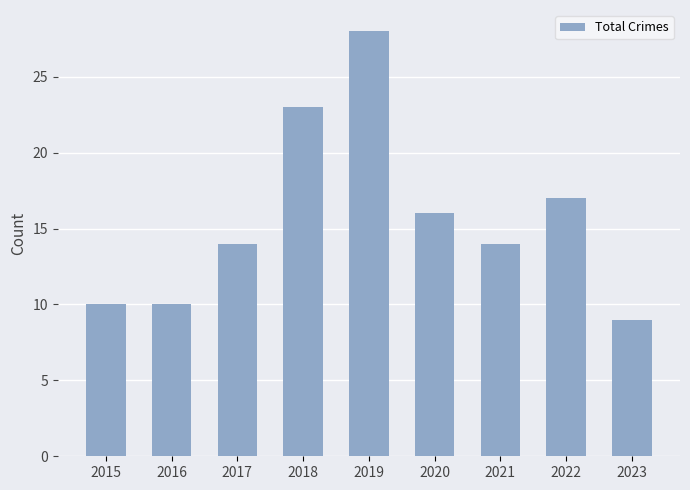

What is the average value?

16